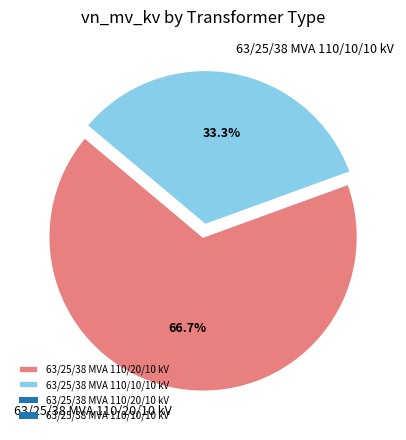

The 63/25/38 MVA 110/10/10 kV slice represents 33% of the pie. True or false?

True